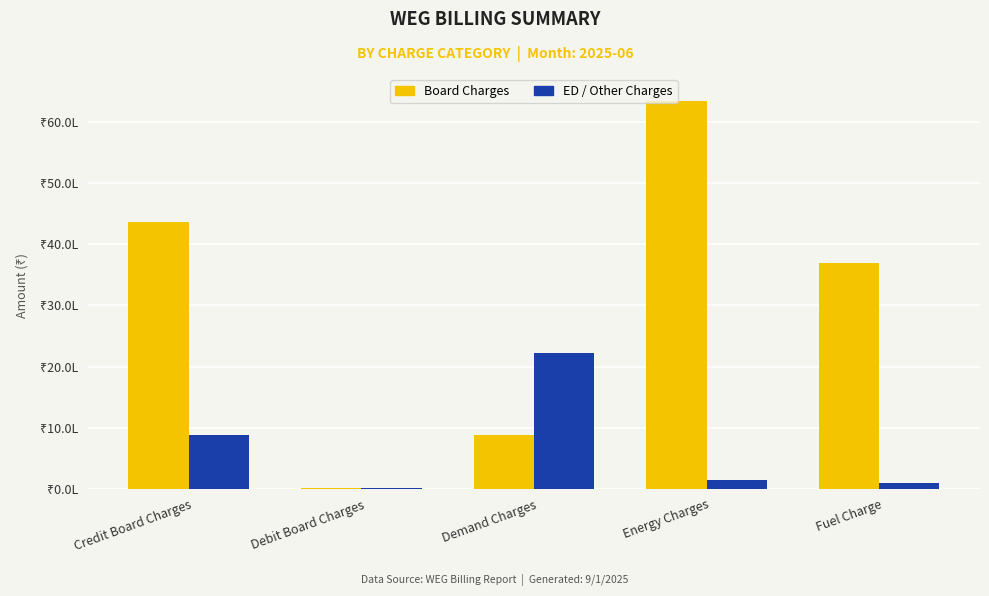

What are all the series names shown in the legend?

Board Charges, ED / Other Charges